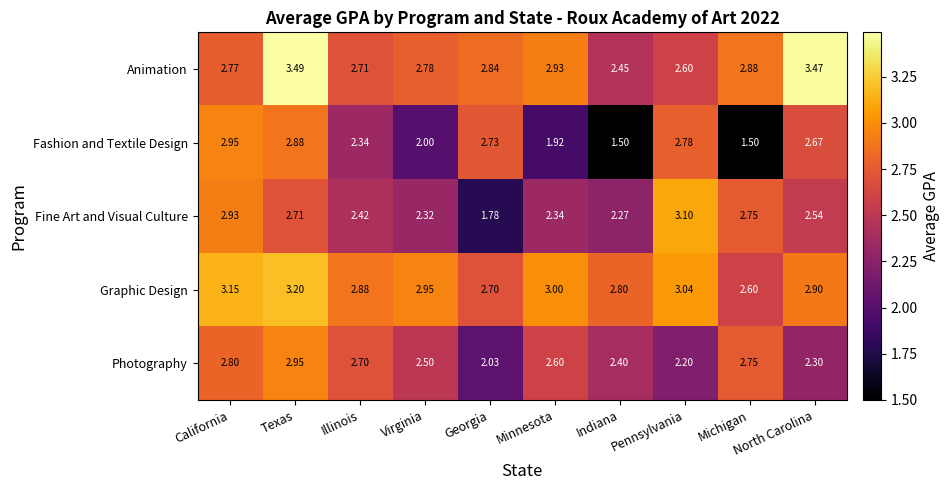

What is the difference between the highest and lowest values at Minnesota?

1.1